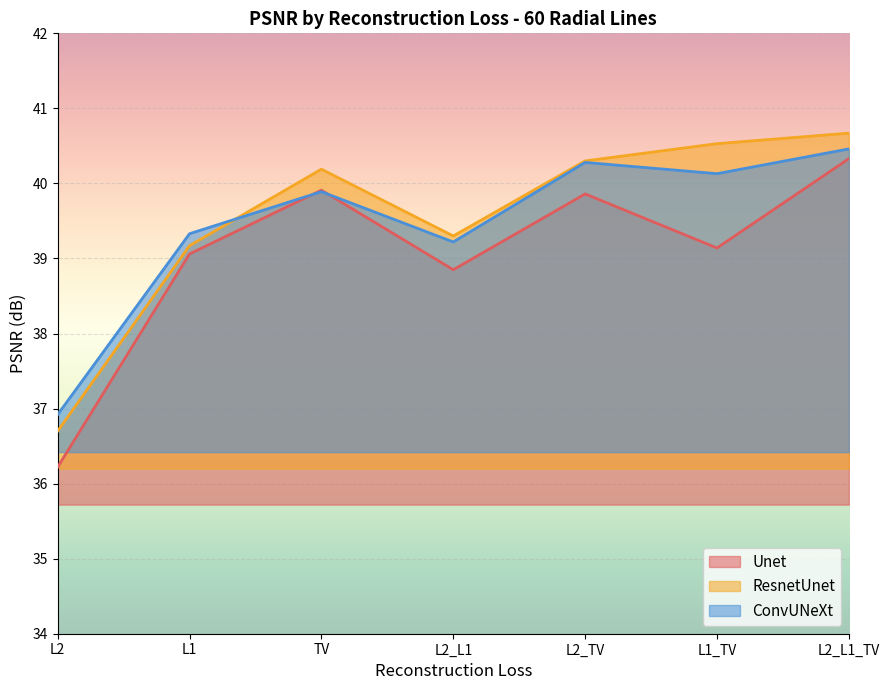

What is the label of the 2nd point from the left?

L1